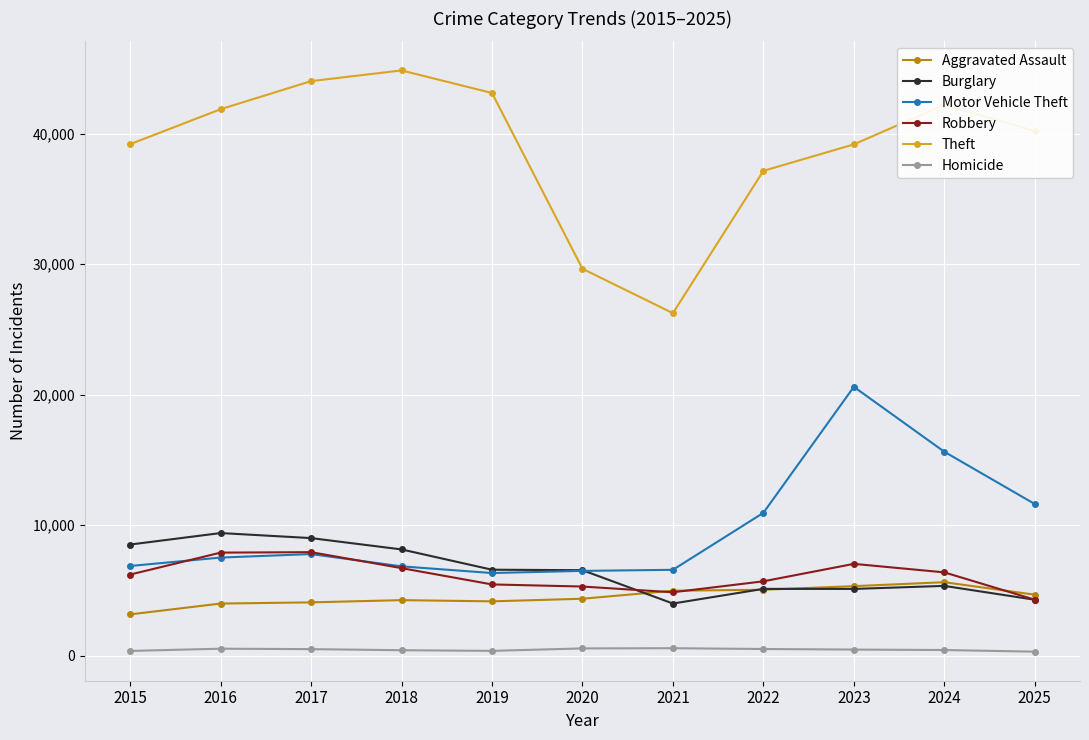

True or false: Homicide and Motor Vehicle Theft intersect in this chart.

False